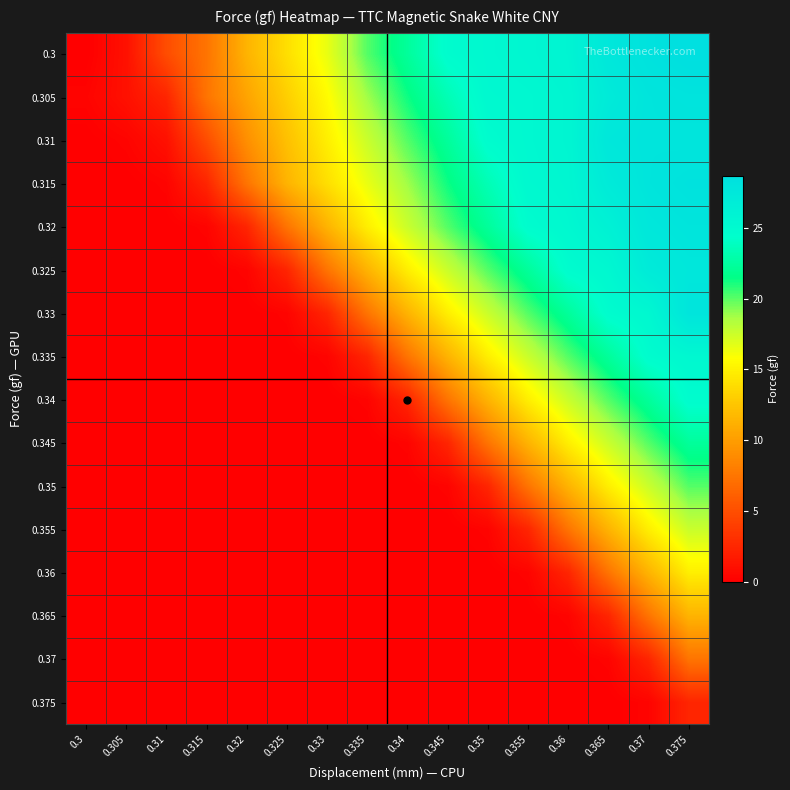

At how many categories does at least one series exceed 22?

8